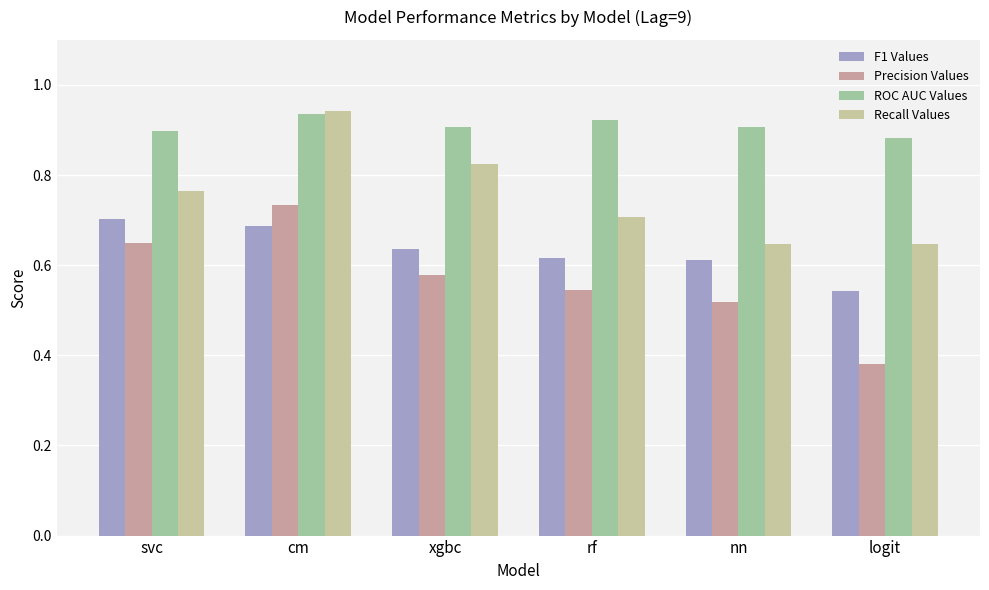

Which series has the widest spread of values?

Precision Values